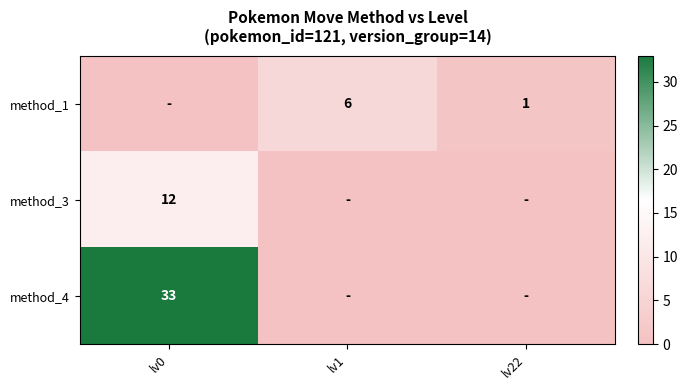

The value of method_4 at lv0 is 33. True or false?

True